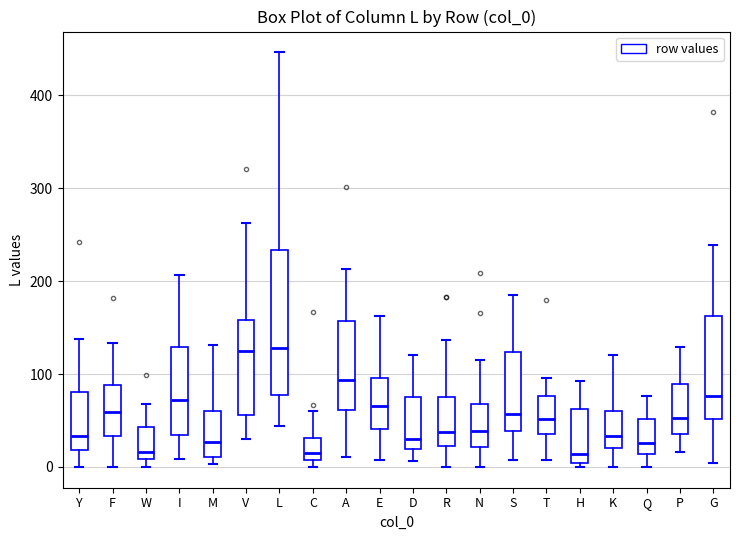

Where does the lower whisker of the box for V end on the y-axis? The values are not printed on the chart, so give them approximately, as read against the axis.

30